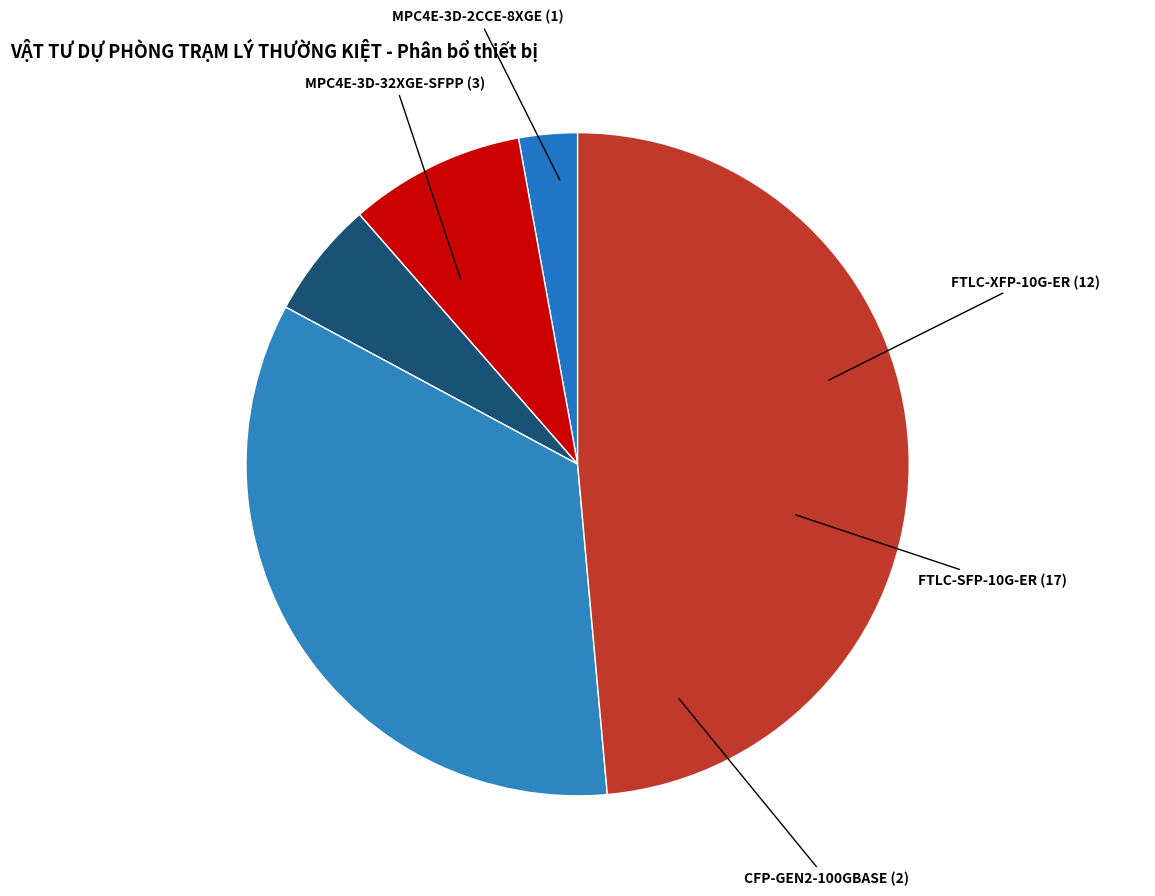

How many segments does this pie chart have?

5